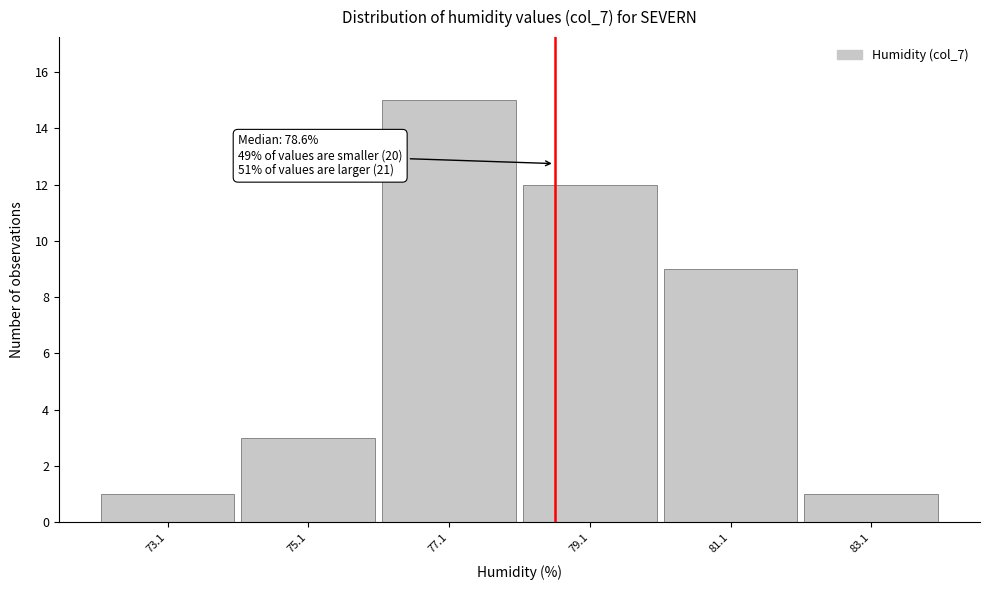

Which range on the x-axis has the tallest bar?

76.1 to 78.1